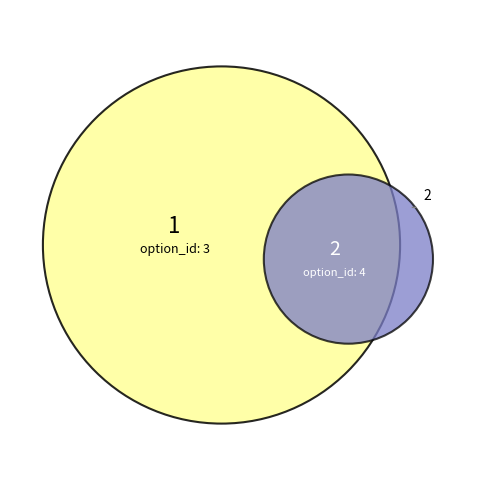

To the nearest percent, what is the average slice percentage?

50%